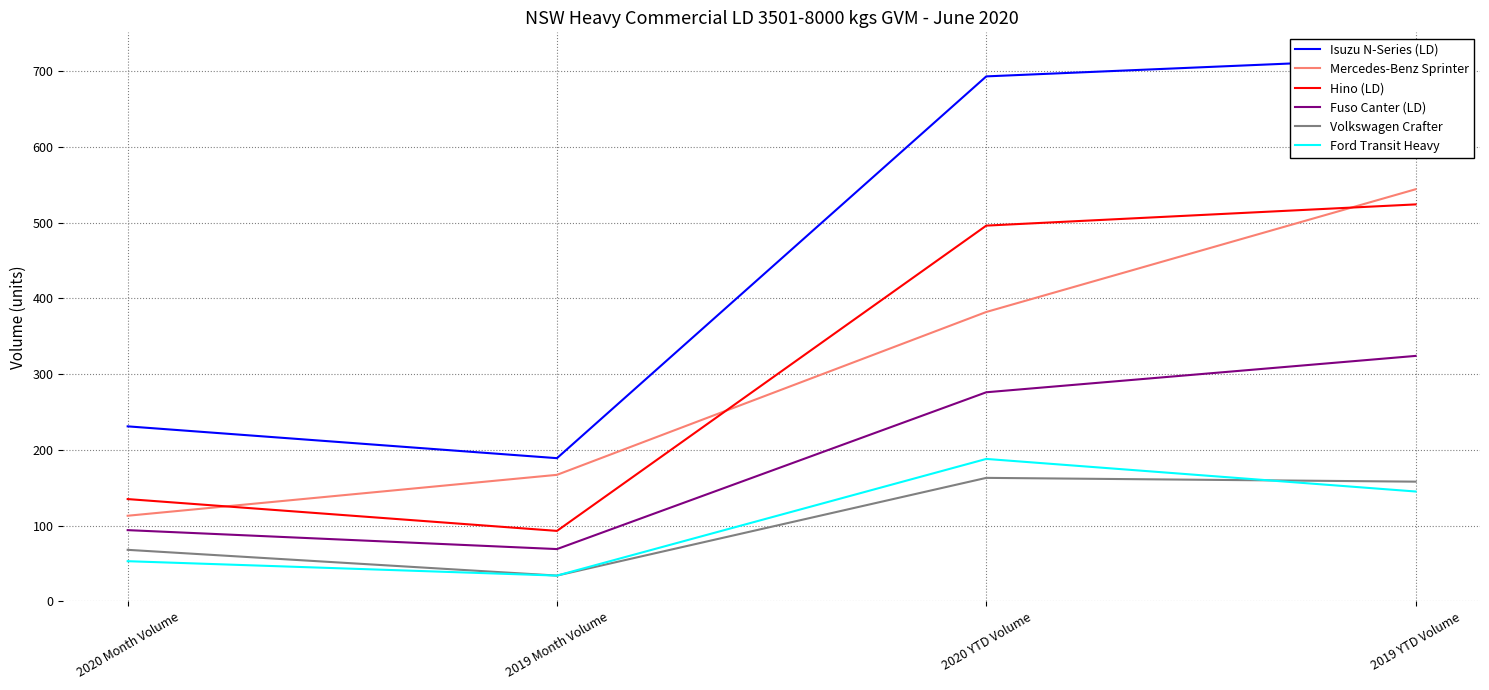

What is the label of the 4th point from the left?

2019 YTD Volume